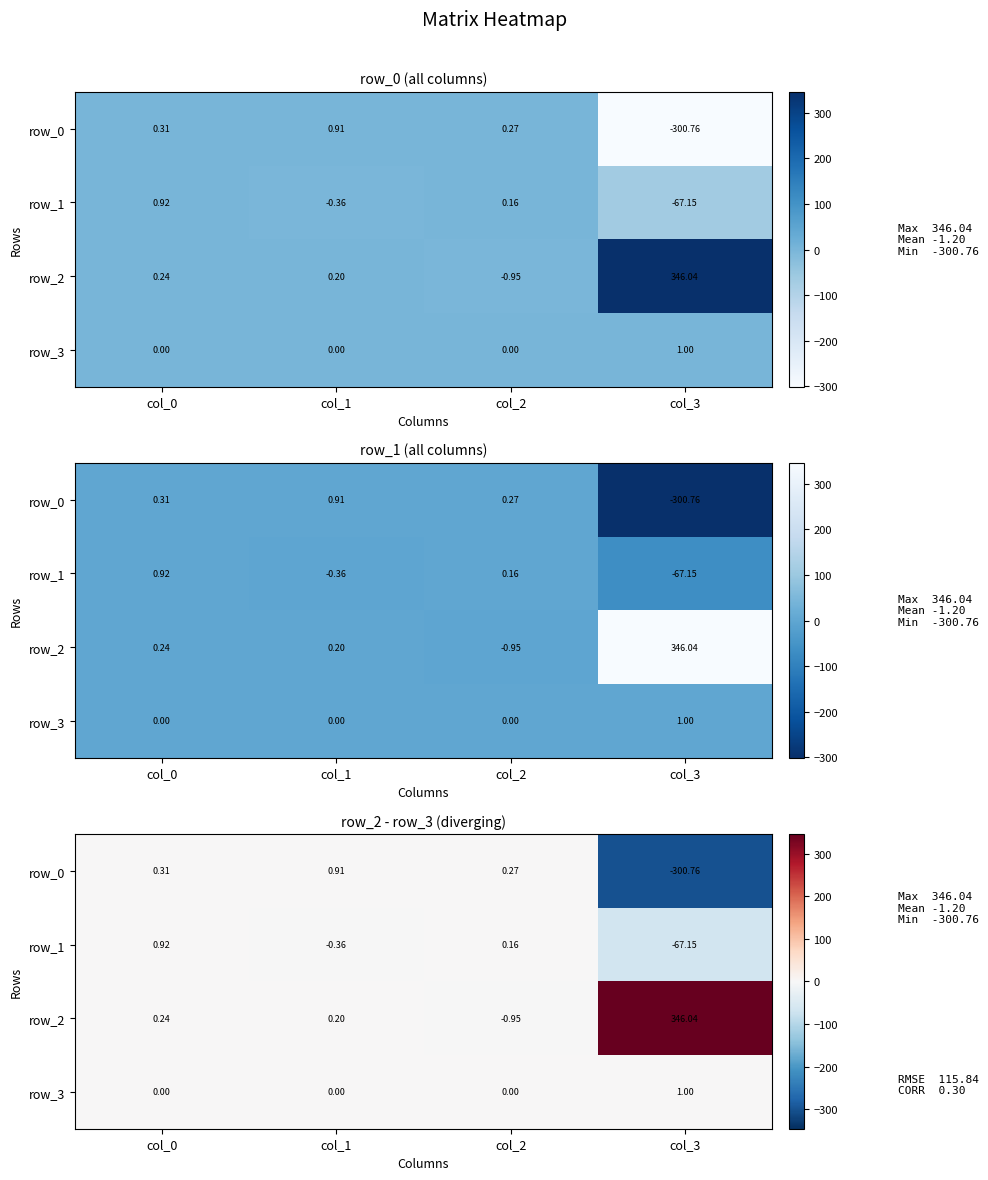

Which series has the largest range (max minus min)?

row_2